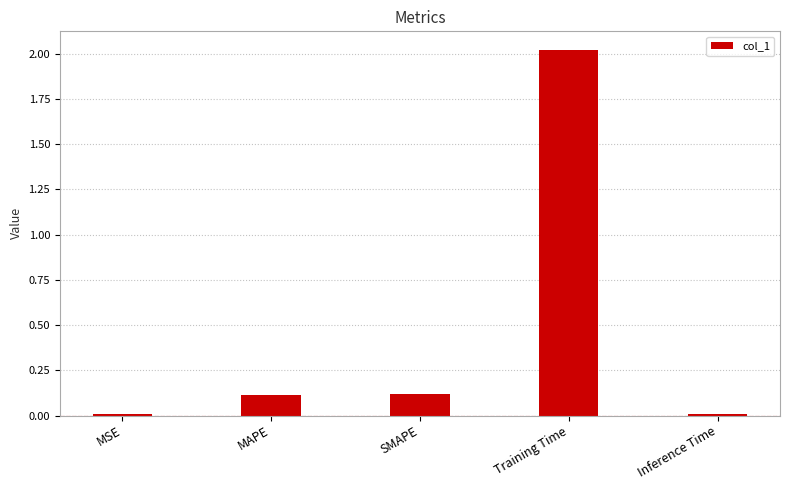

Which category has the highest value across all series?

Training Time